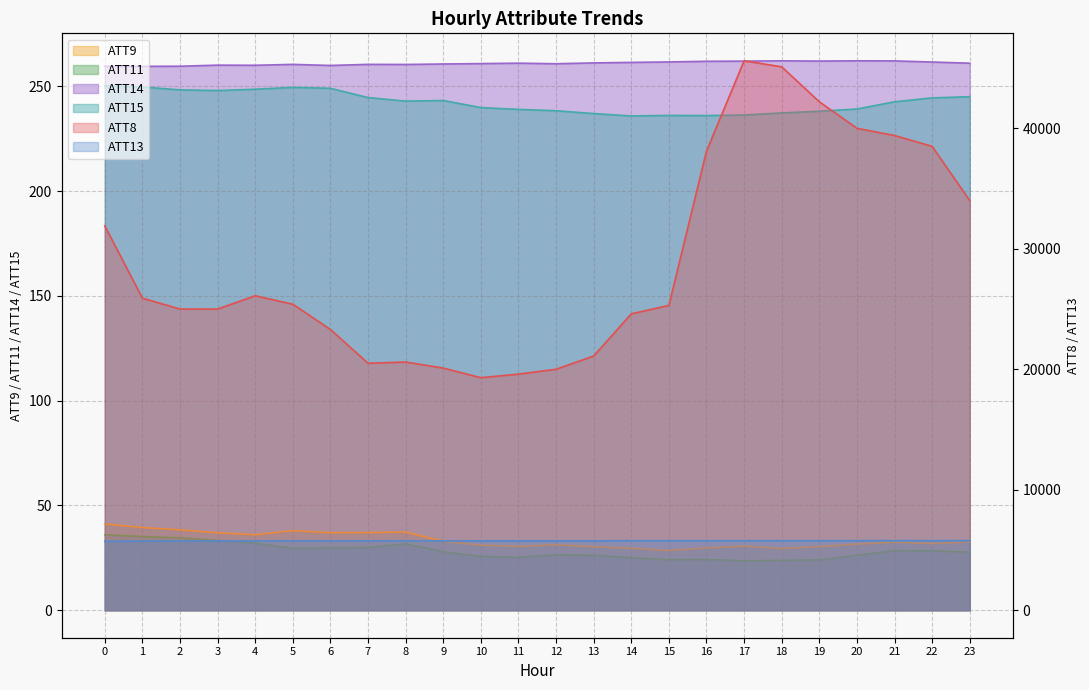

Between 9 and 18, which series saw the biggest shift?

ATT8